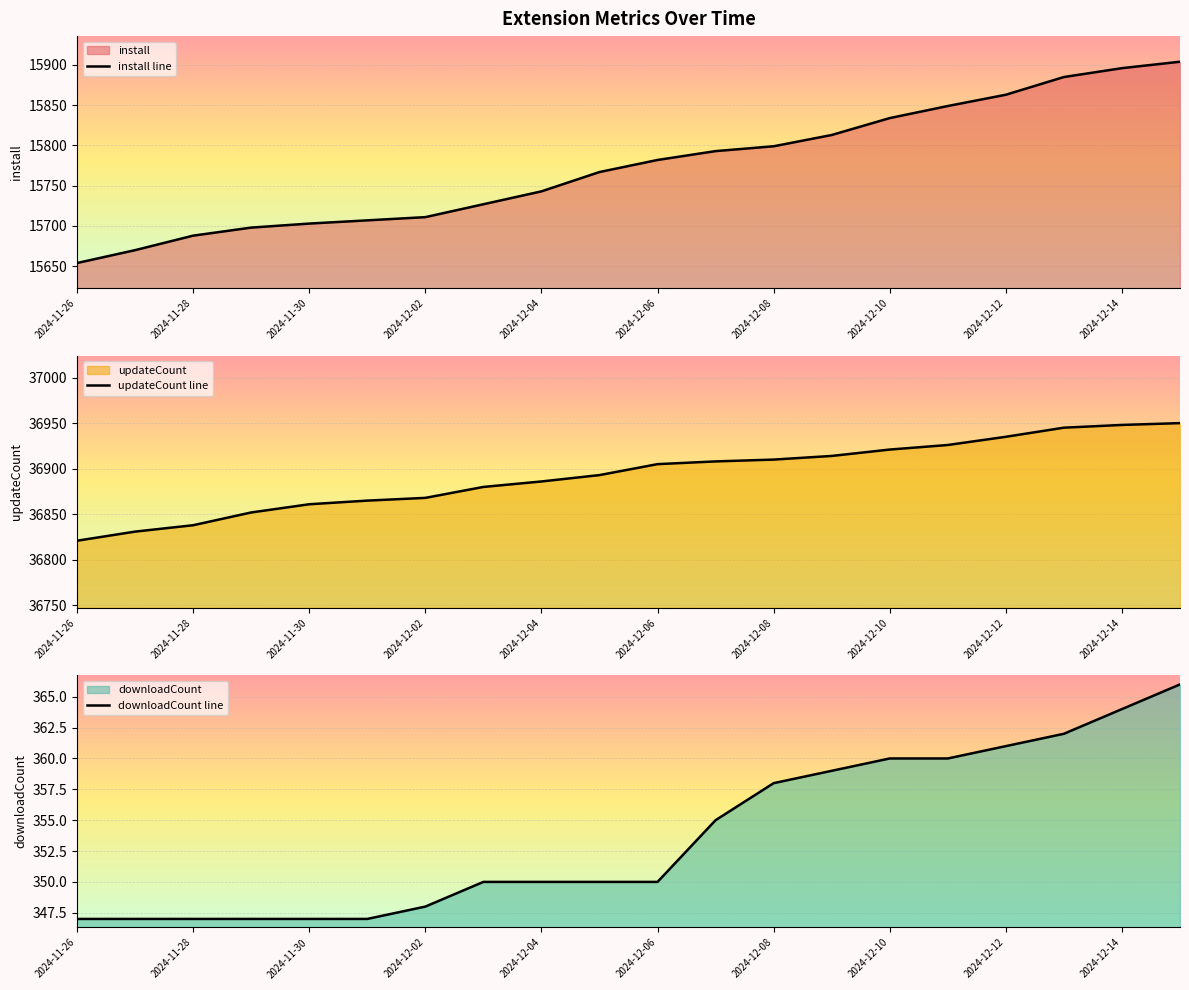

Reading right to left, extract all data points from this chart.

install line: 15904	15896	15885	15863	15849	15834	15813	15799	15793	15782	15767	15743	15727	15711	15707	15703	15698	15688	15670	15654
updateCount line: 36950	36948	36945	36935	36926	36921	36914	36910	36908	36905	36893	36886	36880	36868	36865	36861	36852	36838	36831	36821
downloadCount line: 366	364	362	361	360	360	359	358	355	350	350	350	350	348	347	347	347	347	347	347